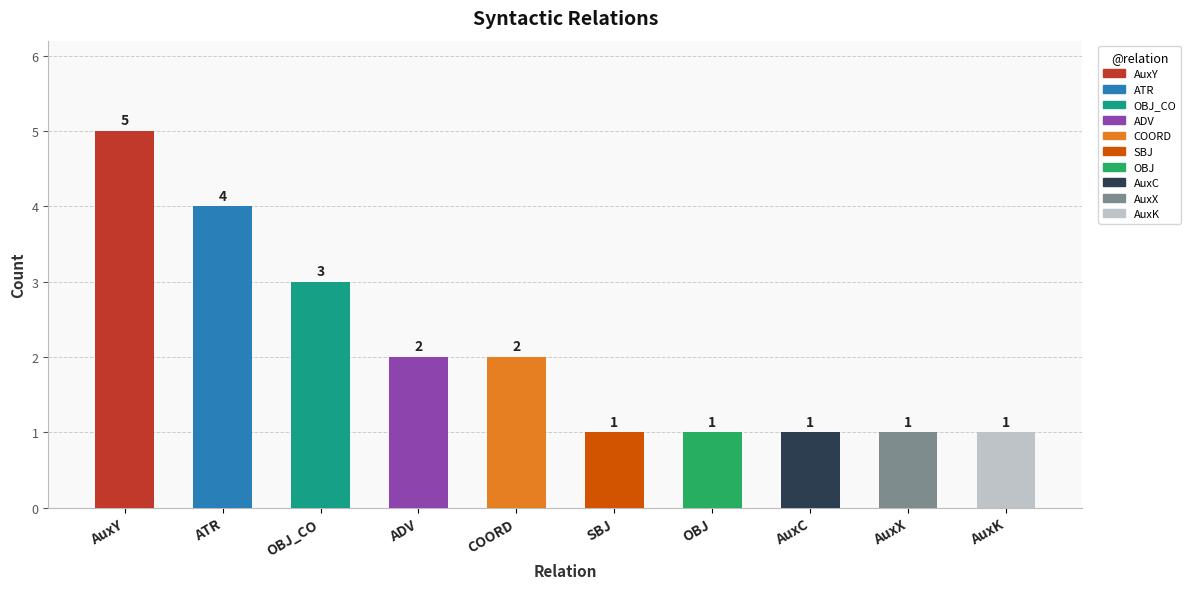

What is the average value?

2